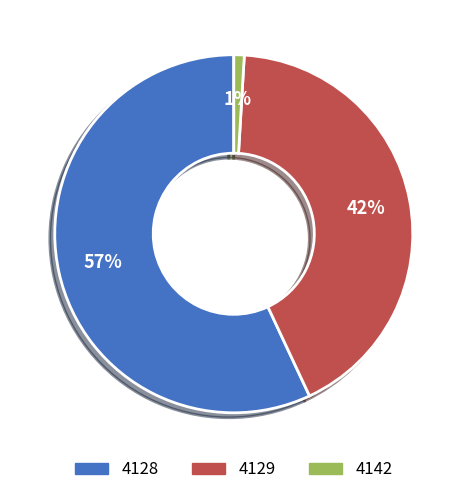

Between 4142 and 4129, which is larger?

4129